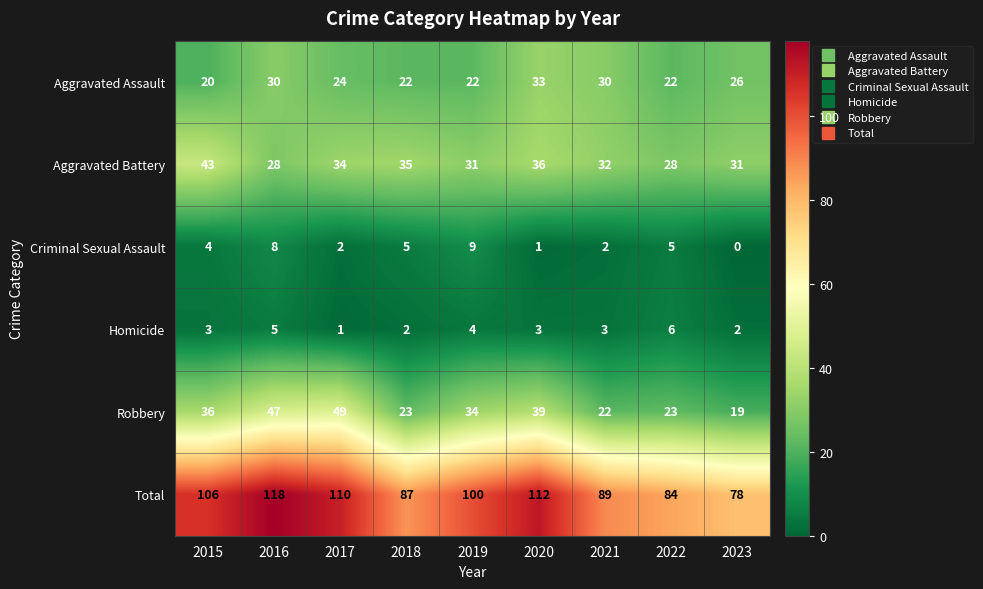

How many distinct data groups are displayed?

6